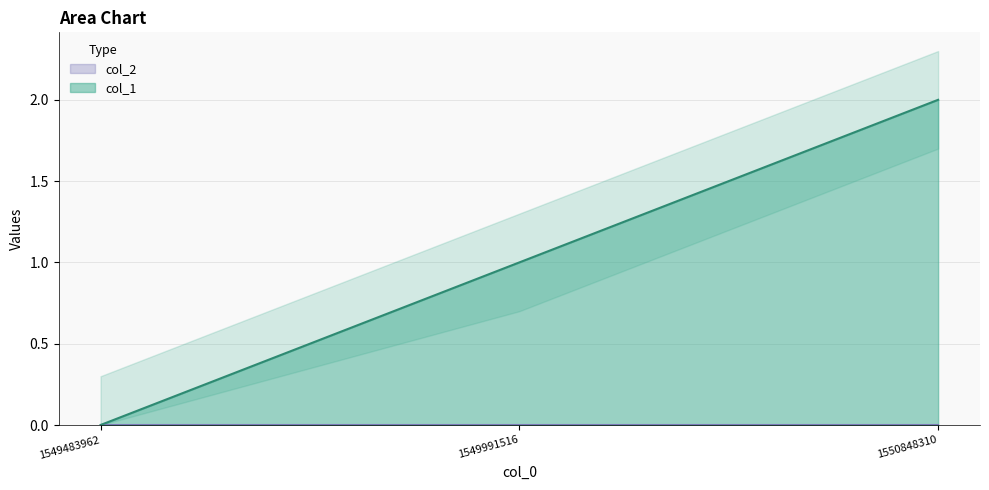

Reading left to right, list all the values displayed in this chart.

1549483962=0	1549991516=1	1550848310=2